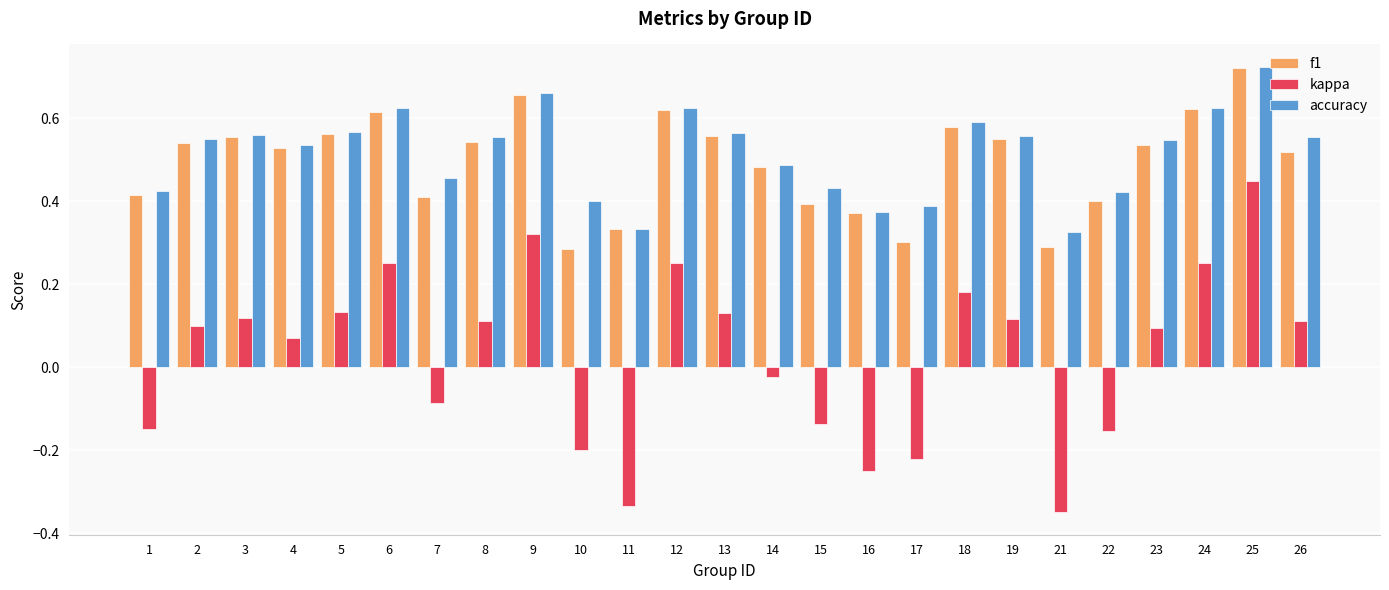

What is the sum of all f1 values?

12.4